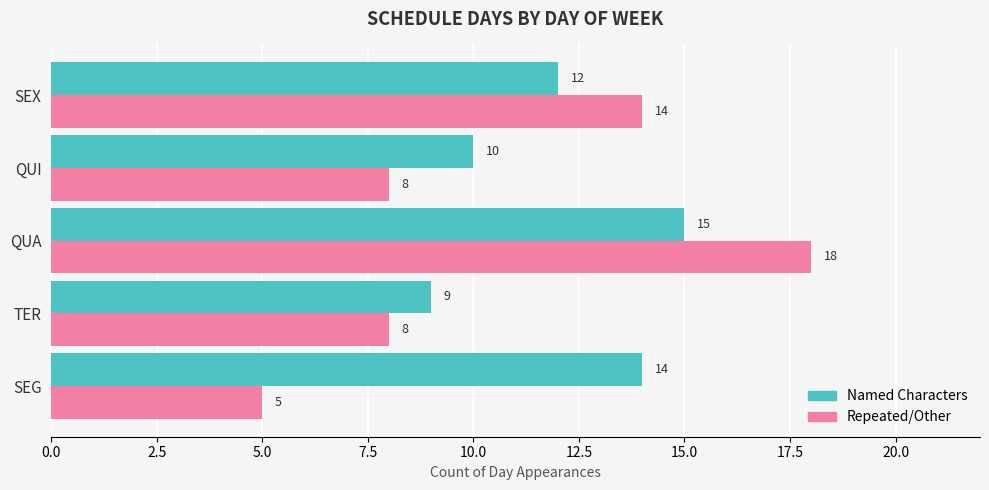

Count the number of categories in the chart.

5